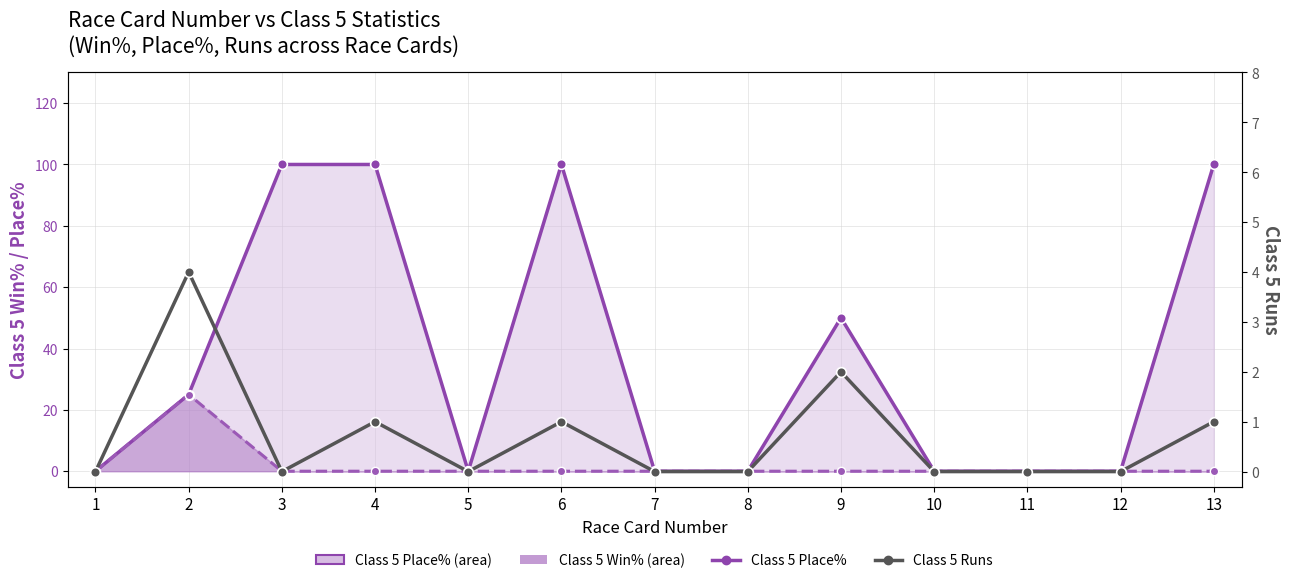

At which category is the sum across all series the highest?

4